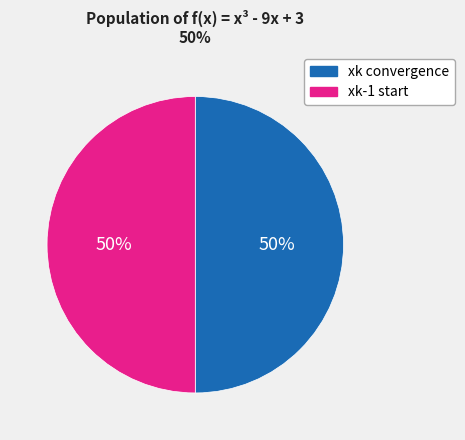

Count the number of slices in the pie.

2